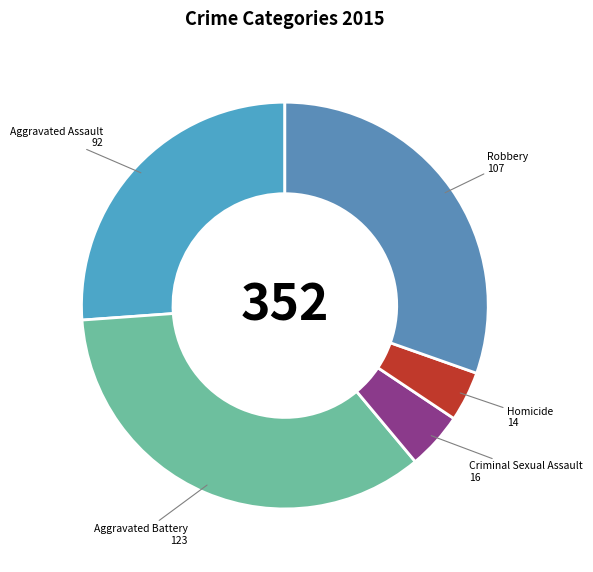

Which category has the smallest portion of the pie?

Homicide